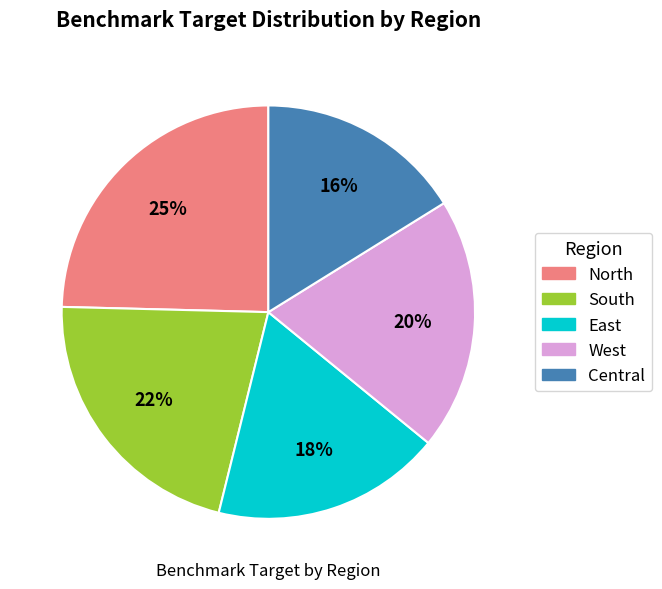

Does North account for over 50% of the chart?

No